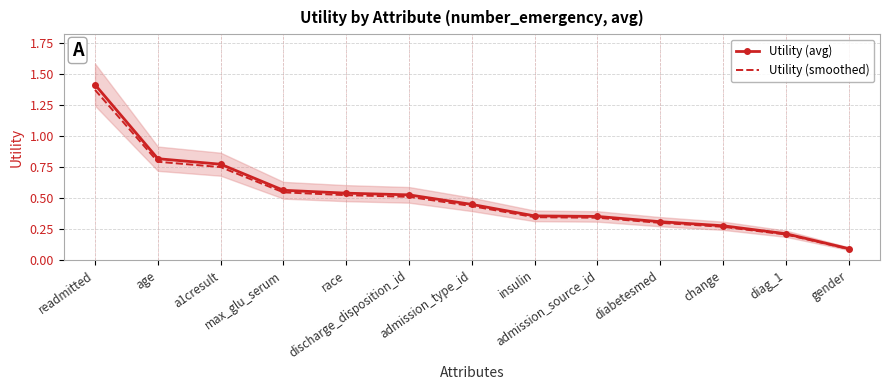

True or false: Utility (avg) and Utility (smoothed) intersect in this chart.

False